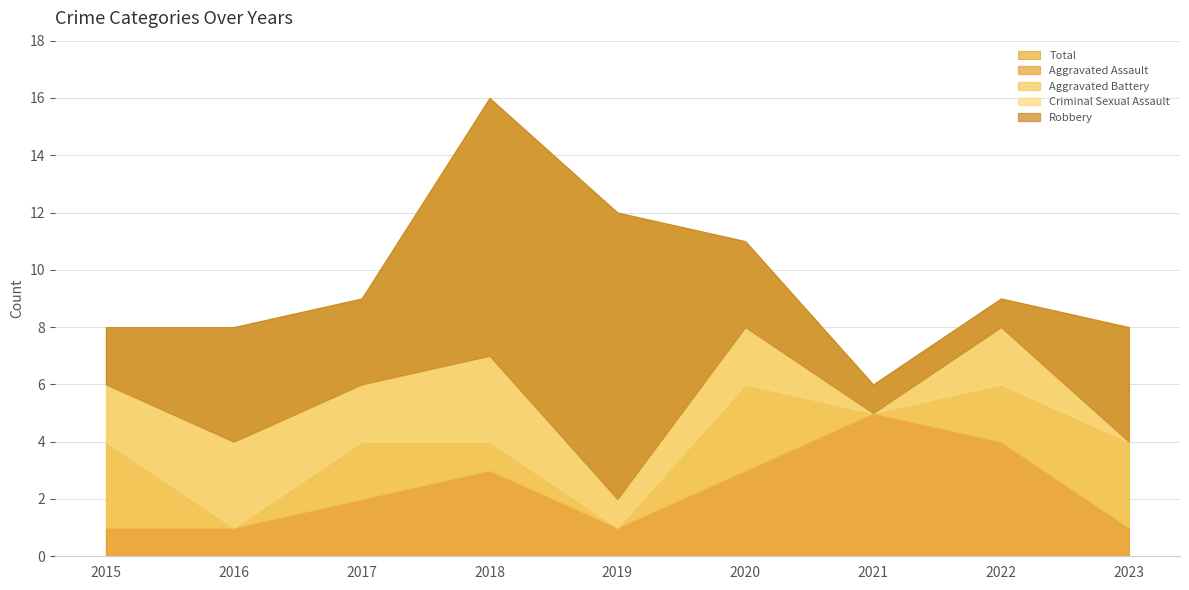

How many values in the Robbery series exceed 3?

4